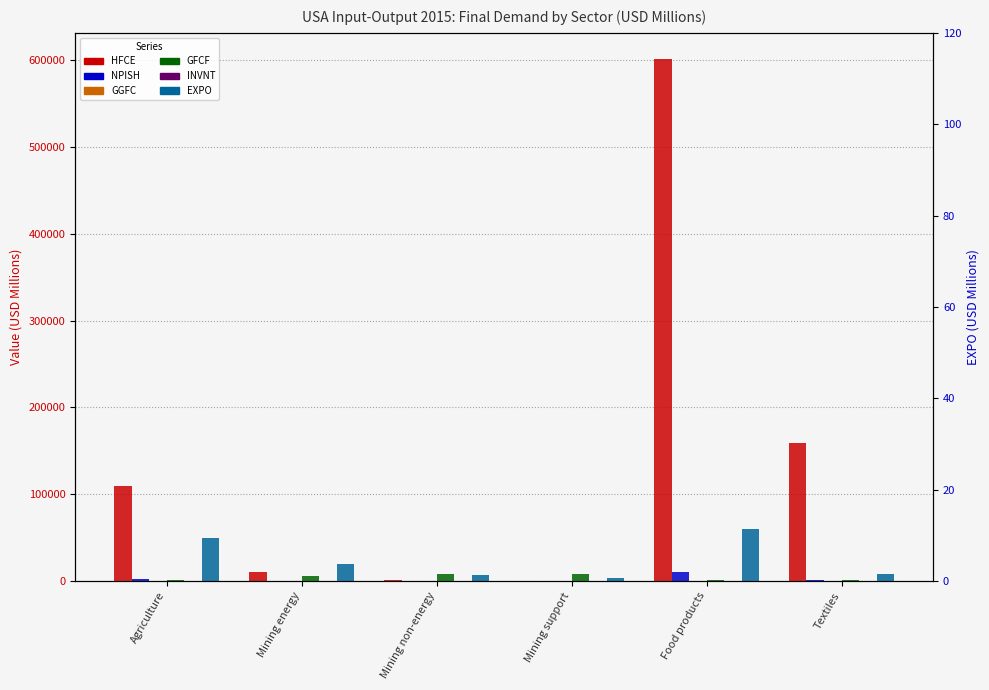

Rank the series at Mining non-energy from lowest to highest value.

NPISH, GGFC, INVNT, HFCE, EXPO, GFCF